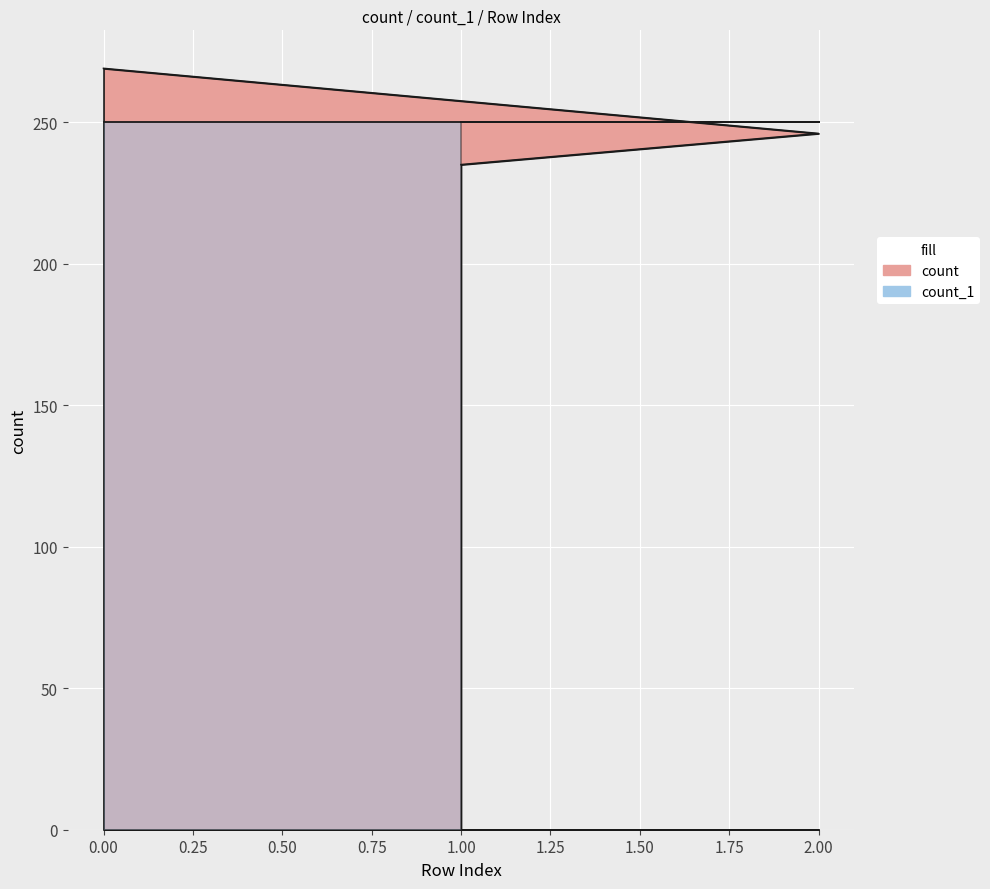

How many values are between 235 and 269?

3